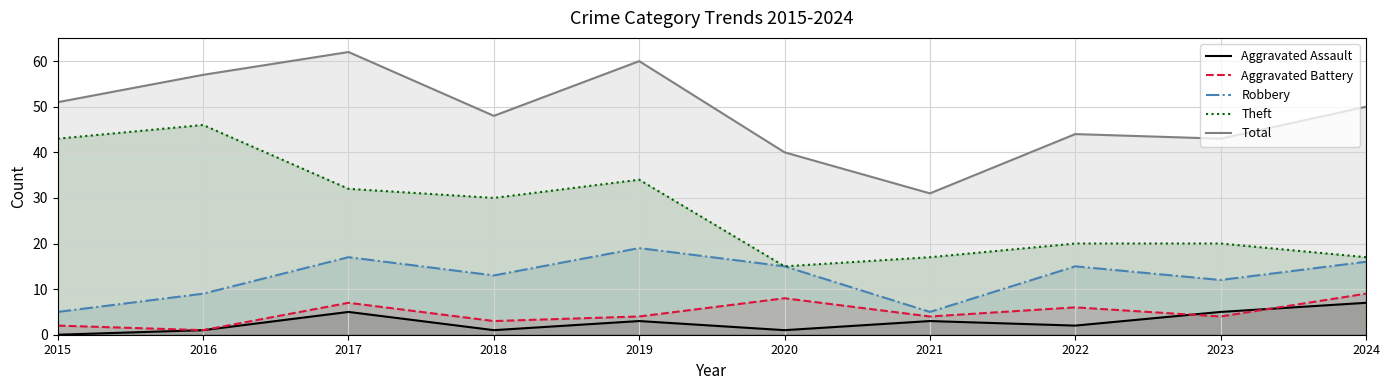

What is the difference between the highest and lowest values at 2020?

39